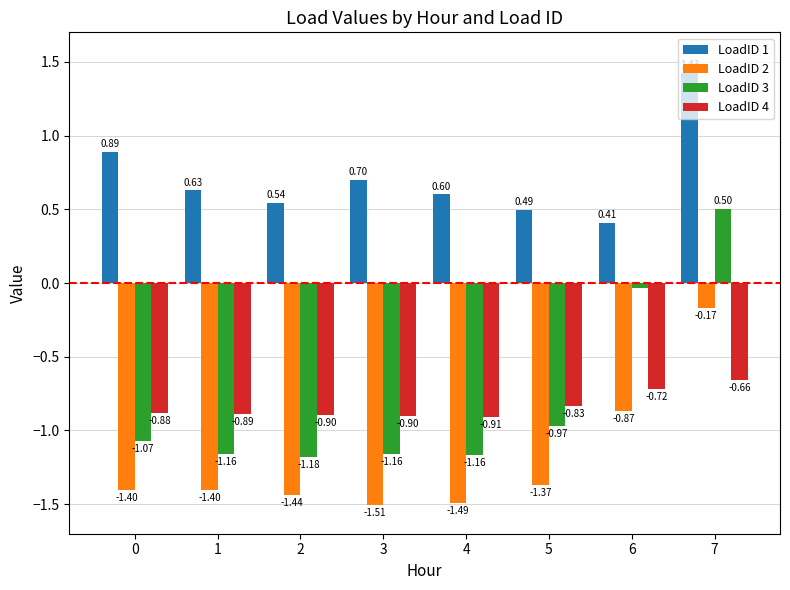

What is the value of the LoadID 2 bar at the 7th from the left?

-0.9